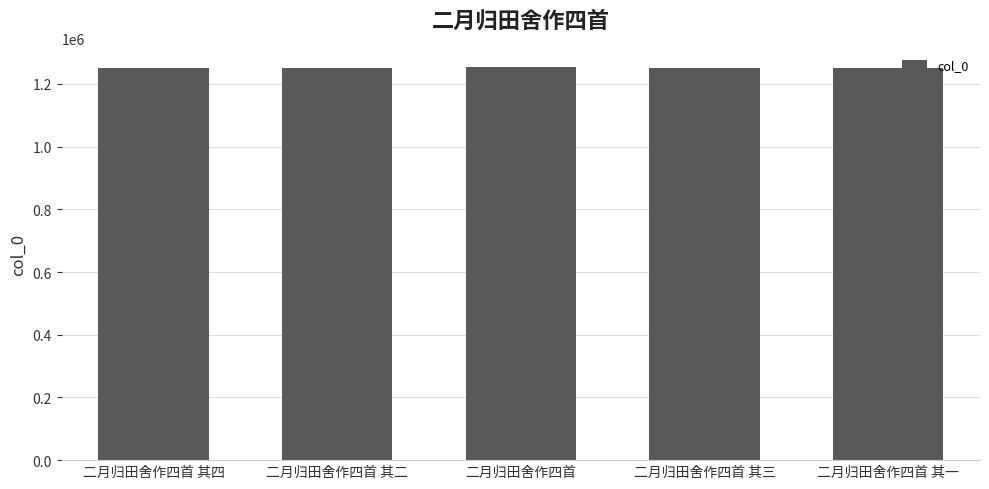

The value at 二月归田舍作四首 其二 is 740262. True or false?

False